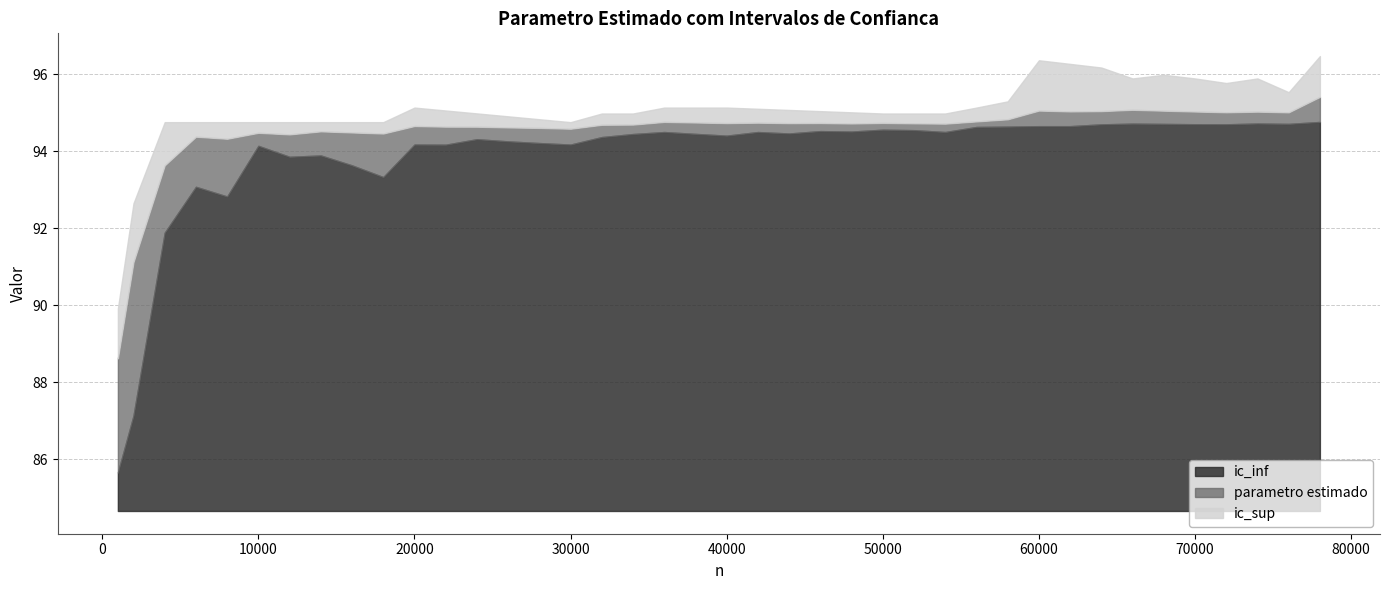

The parametro estimado series shows 34.5 at 22000. True or false?

False